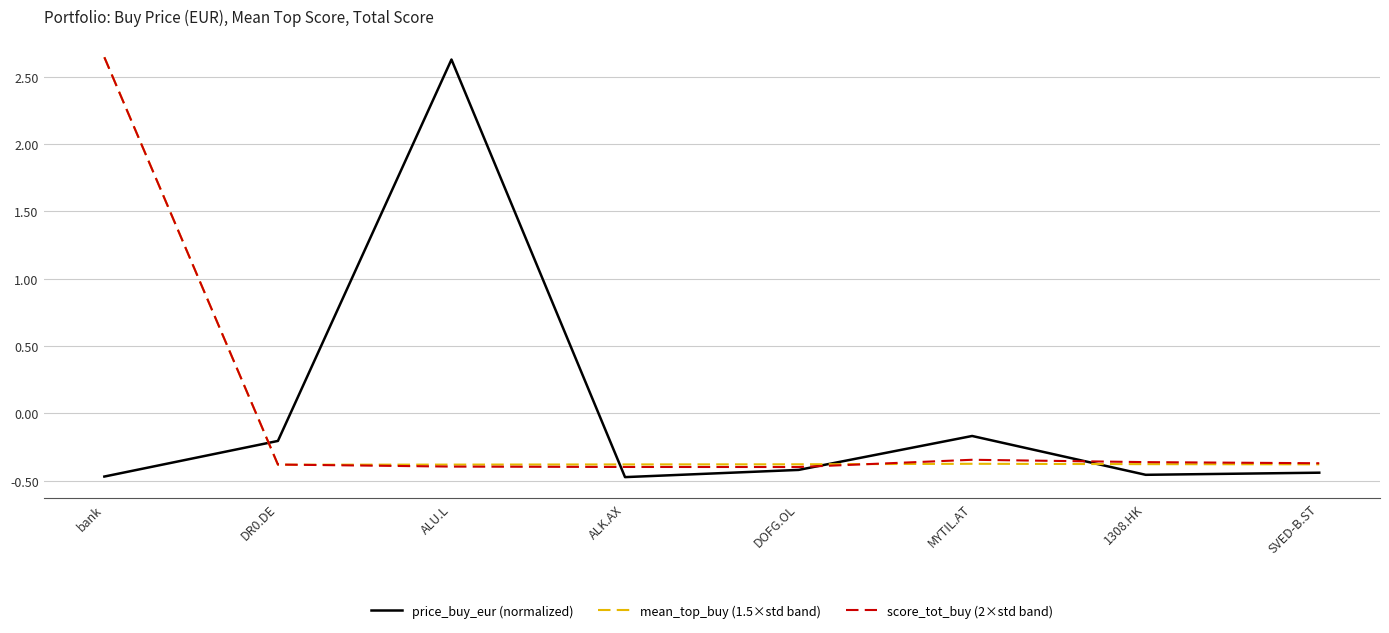

Between bank and SVED-B.ST, which series saw the biggest shift?

mean_top_buy (1.5×std band)